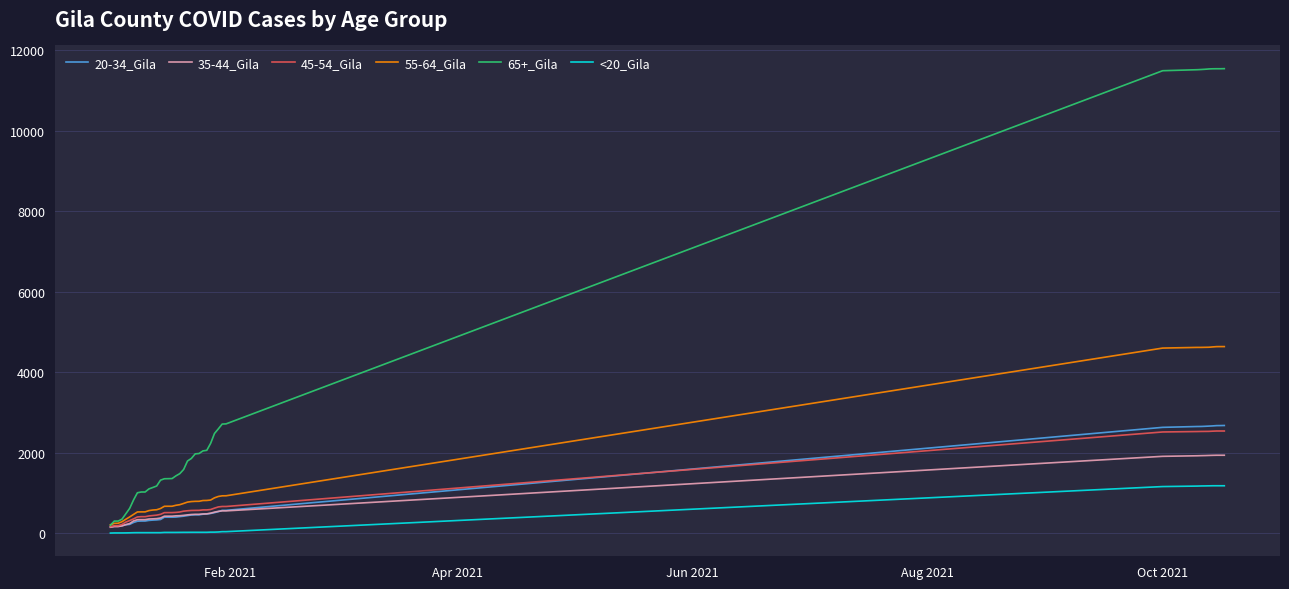

True or false: 55-64_Gila and <20_Gila cross at least once.

False